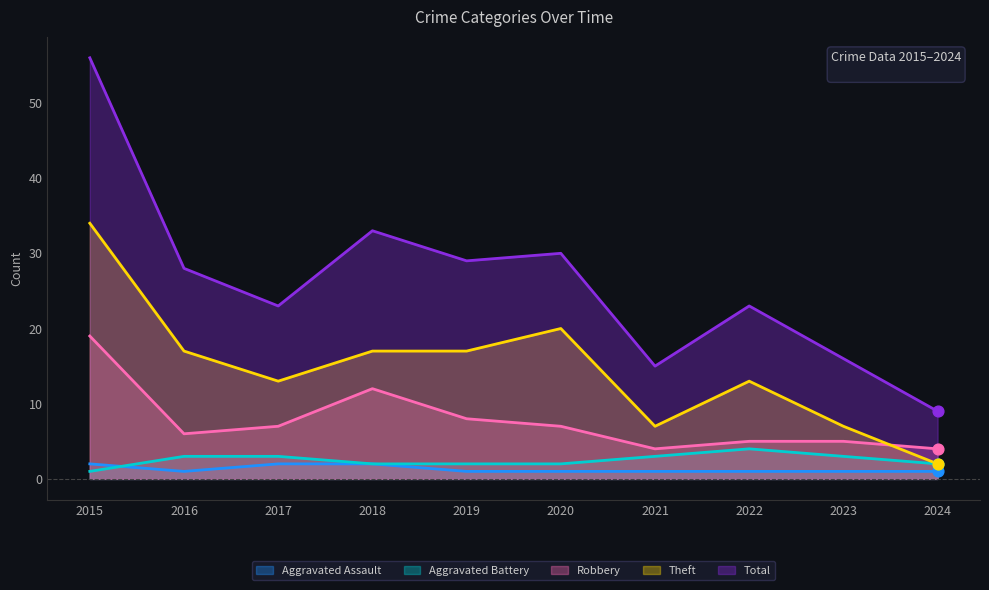

Is the value of Aggravated Battery at 2024 greater than the value of Total at 2021?

No